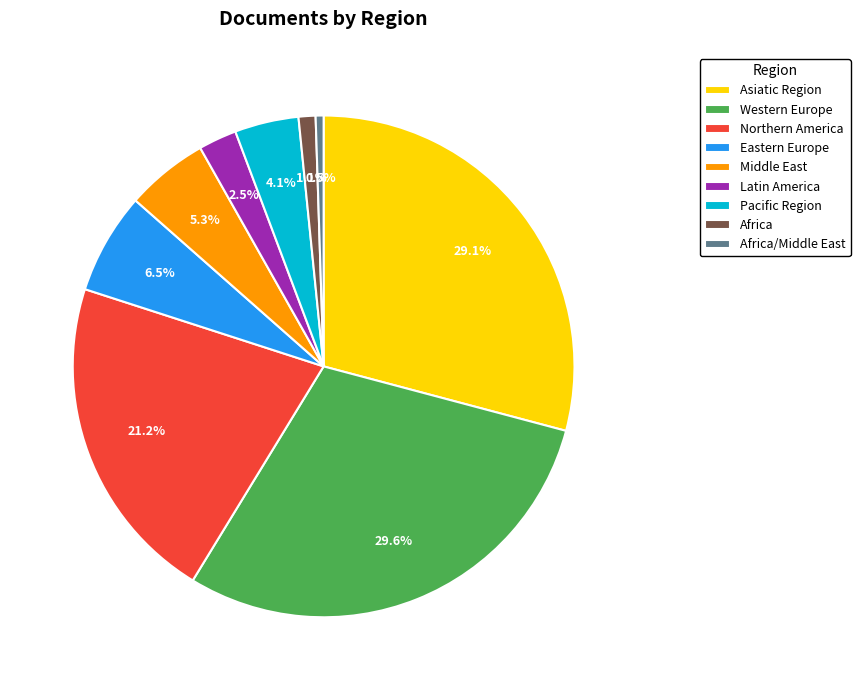

How many segments does this pie chart have?

9